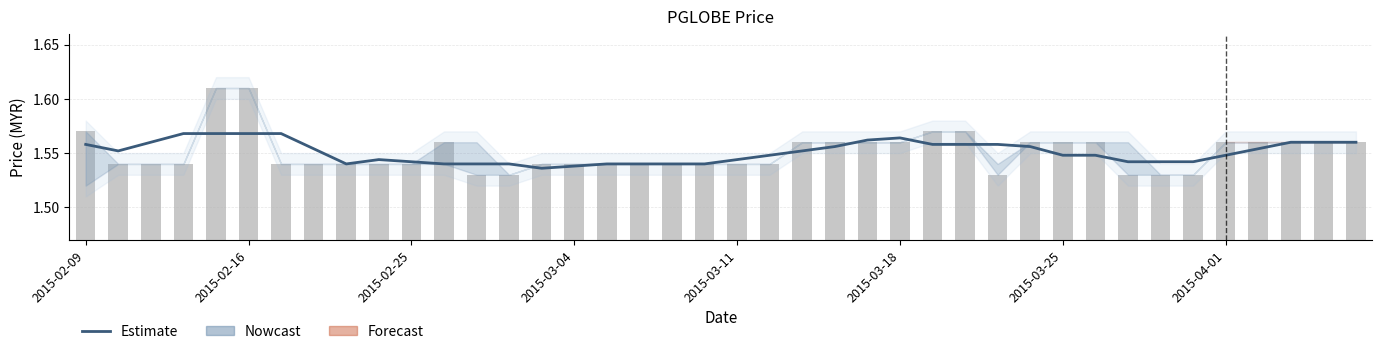

Where is close nearest to the value 1?

12